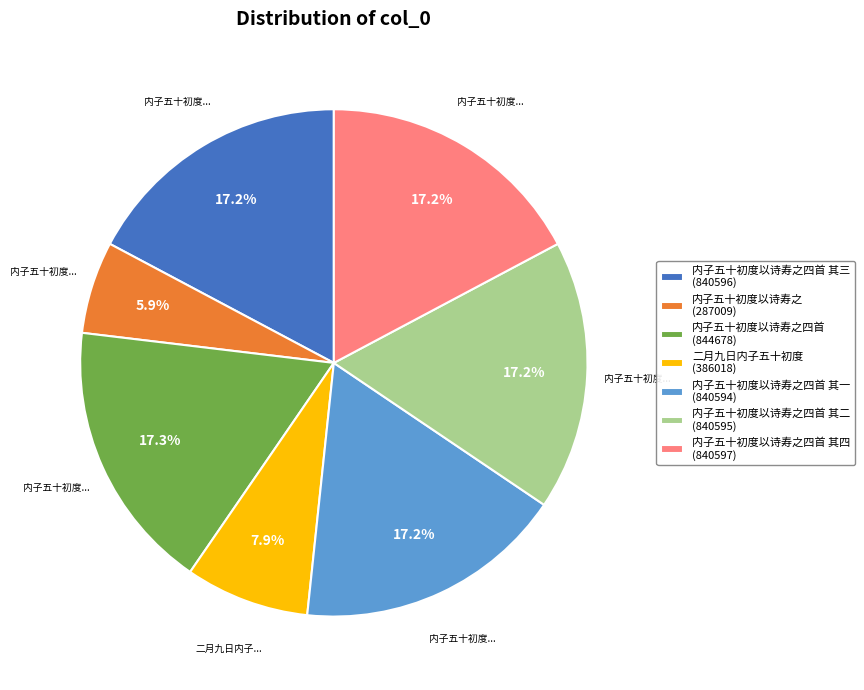

What is the smallest slice in the pie chart?

内子五十初度以诗寿之 (287009)